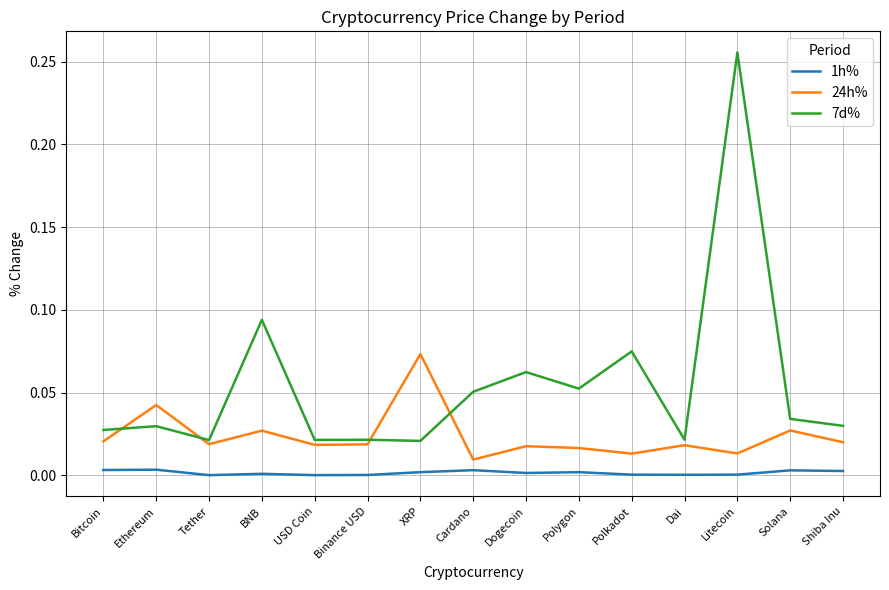

True or false: 1h% and 7d% intersect in this chart.

False